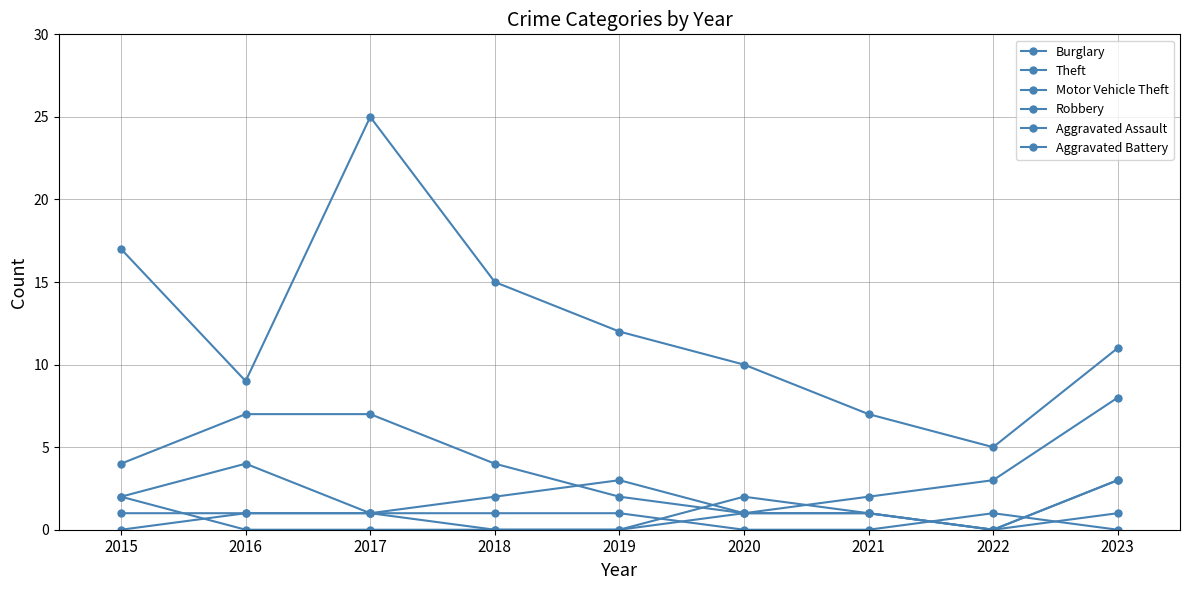

At 2016, list the series in order from largest to smallest.

Theft, Burglary, Motor Vehicle Theft, Robbery, Aggravated Assault, Aggravated Battery